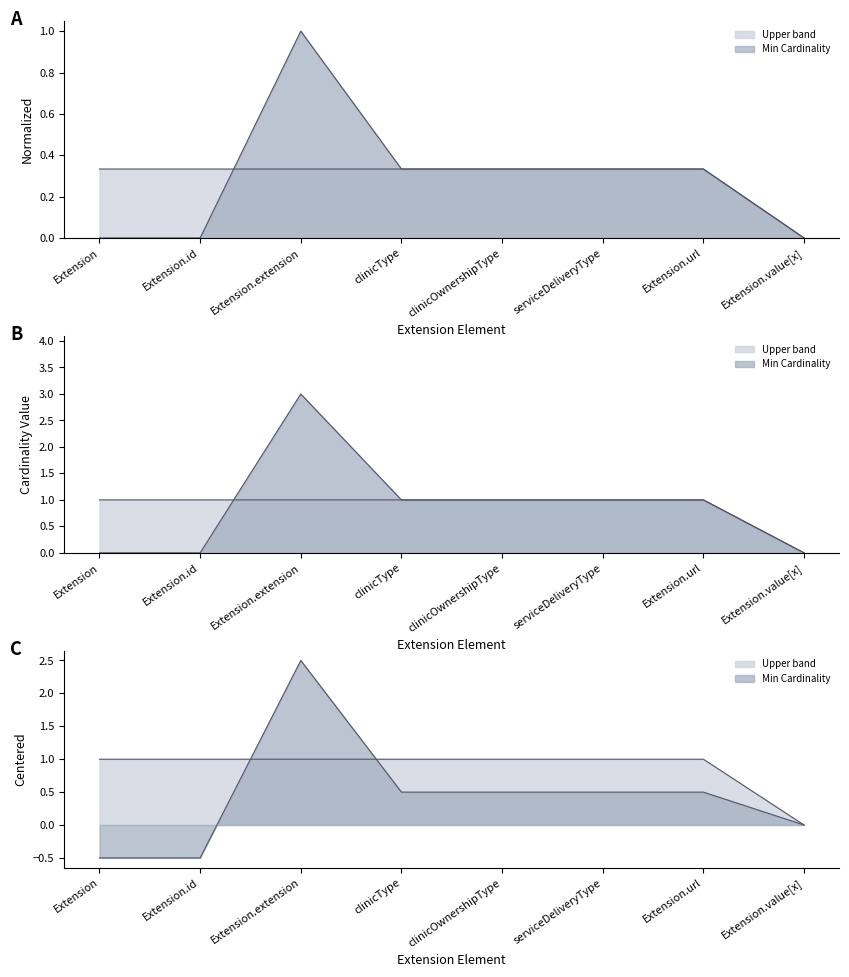

Is it true that Max Cardinality Upper equals 0.3 at Extension.url?

True